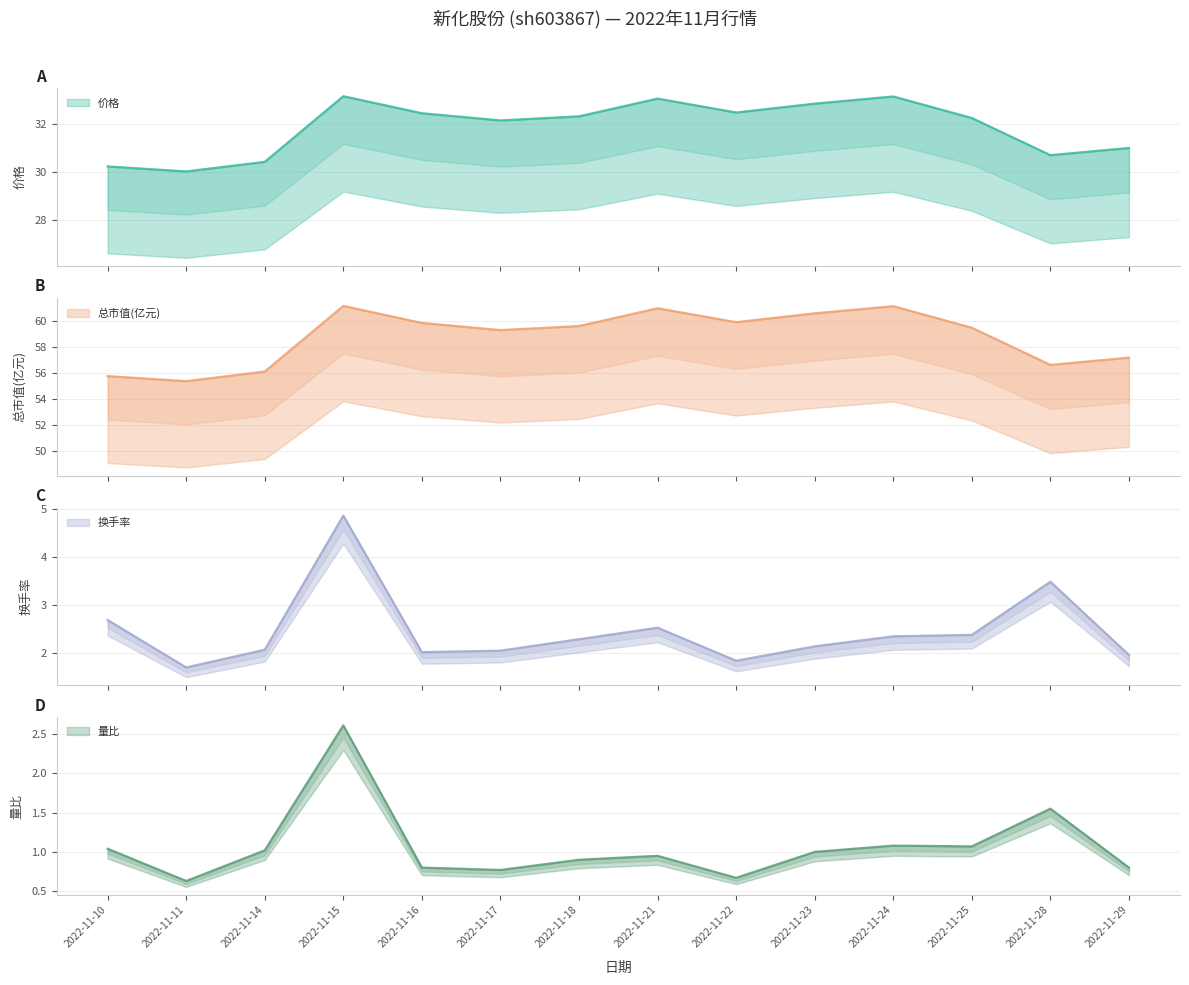

At which category is the sum across all series the highest?

2022-11-15